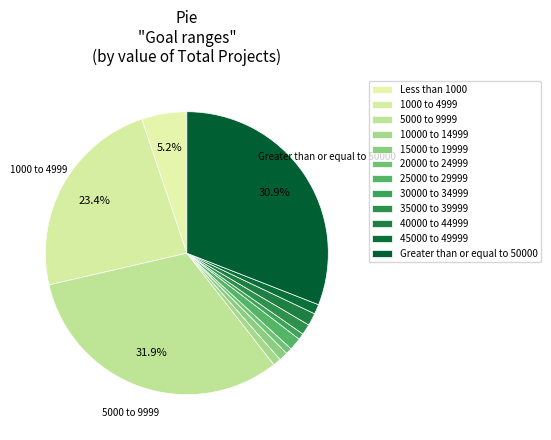

Which has a higher value, 45000 to 49999 or 10000 to 14999?

45000 to 49999